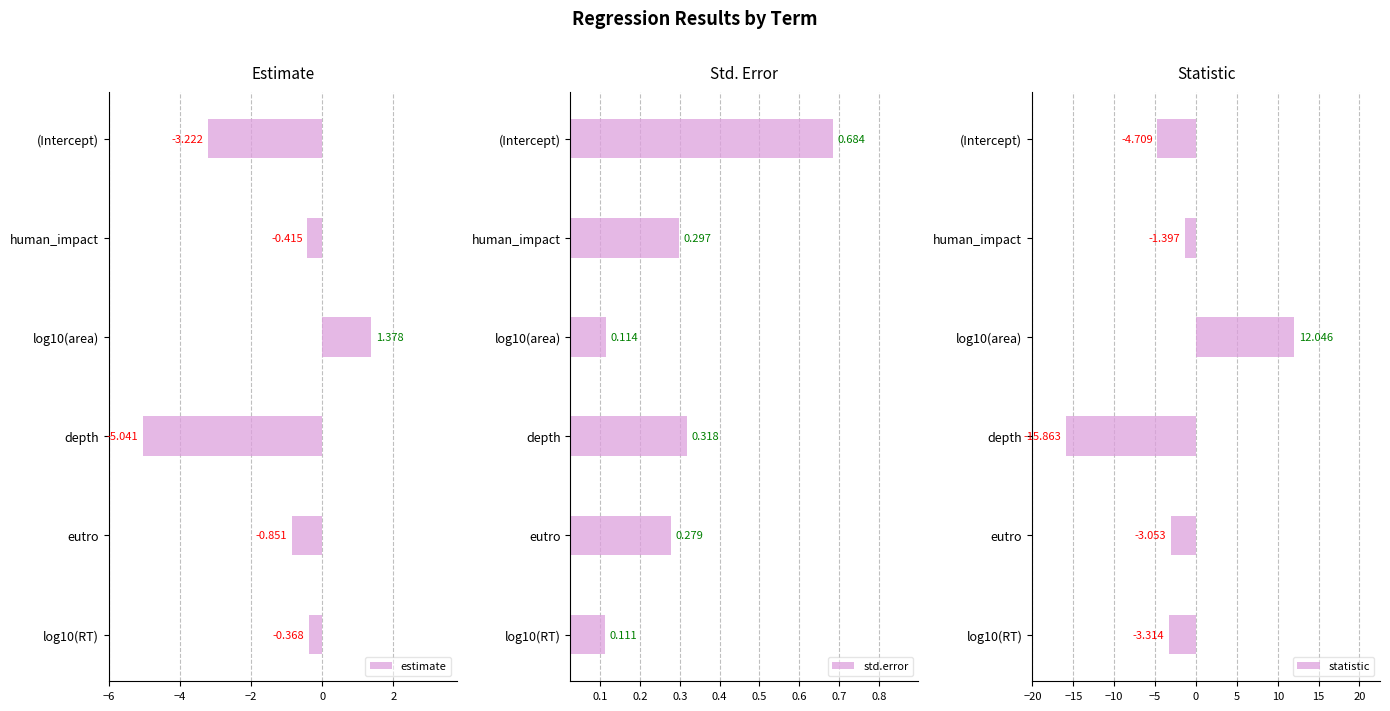

What is the minimum value for std.error?

0.1